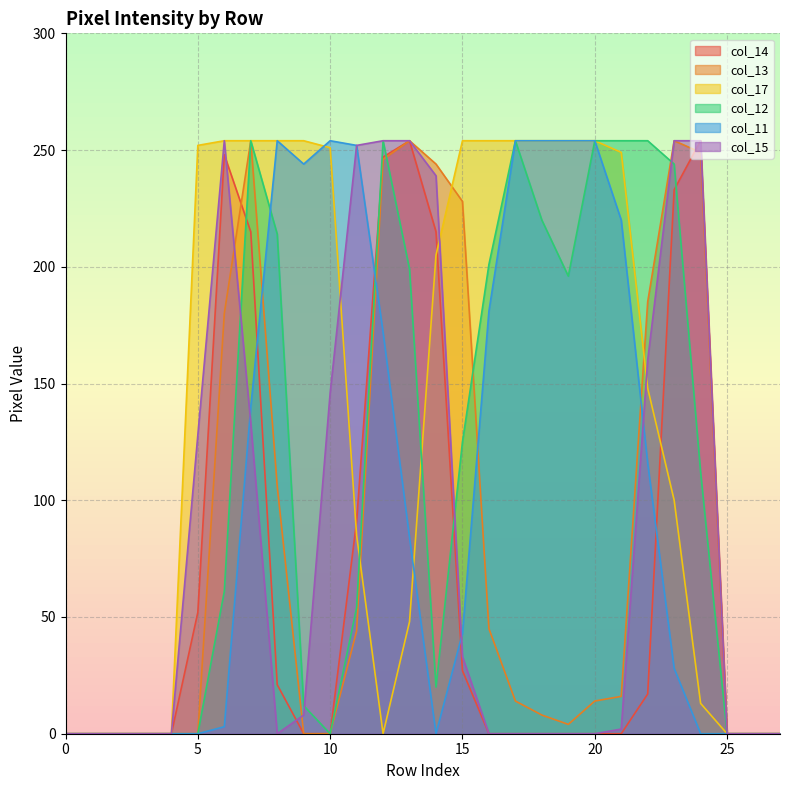

Is it true that col_13 equals 44 at 11?

True